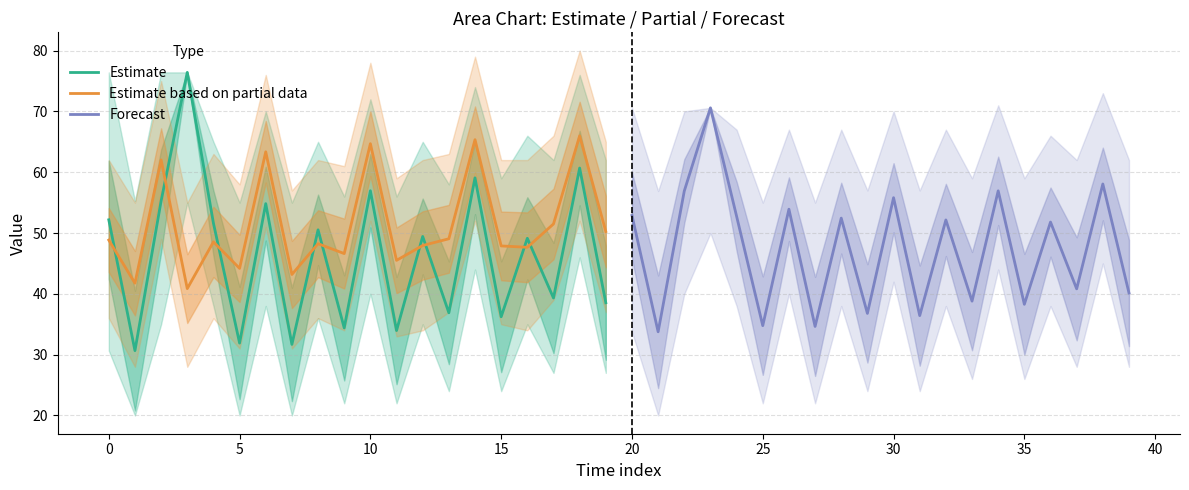

True or false: Estimate based on partial data has more than 1 points higher than both neighbors.

True